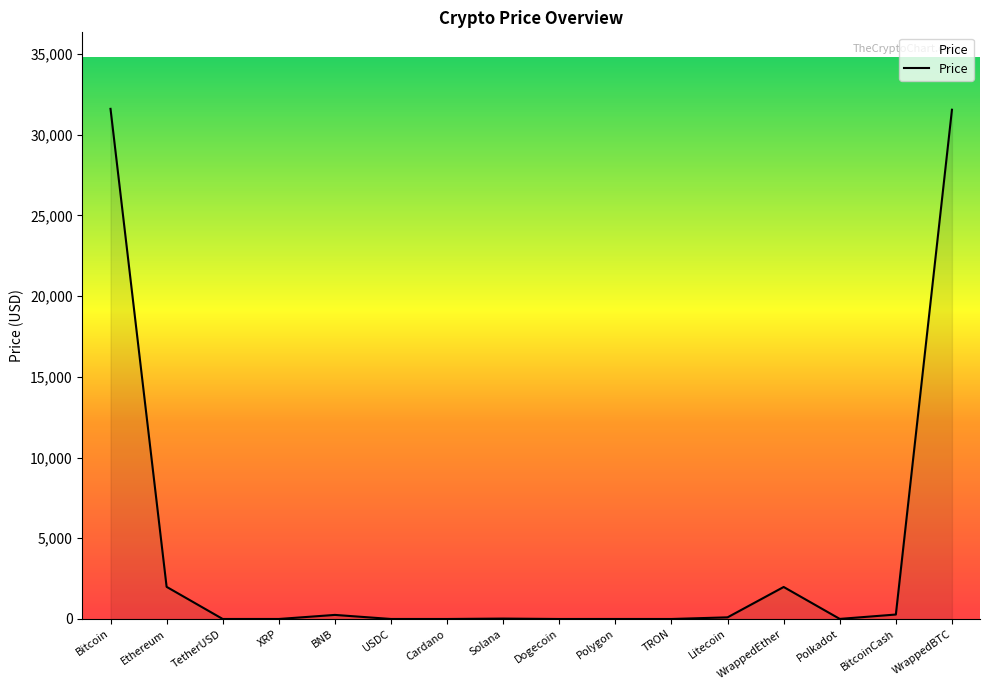

Where does the data first go above 25?

Bitcoin